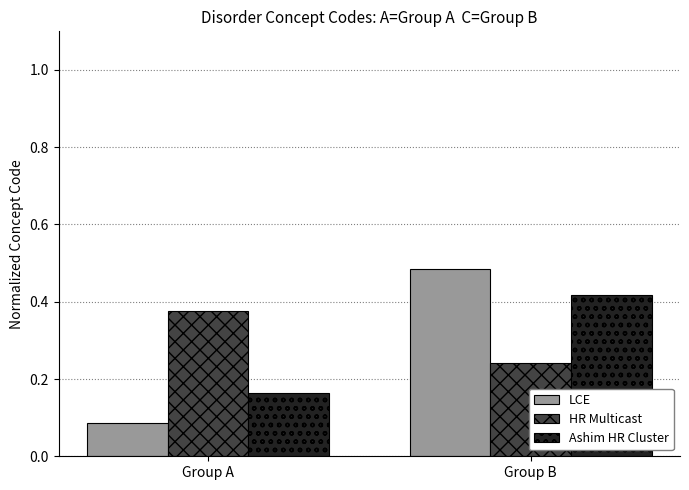

What is the sum of all LCE values?

0.6